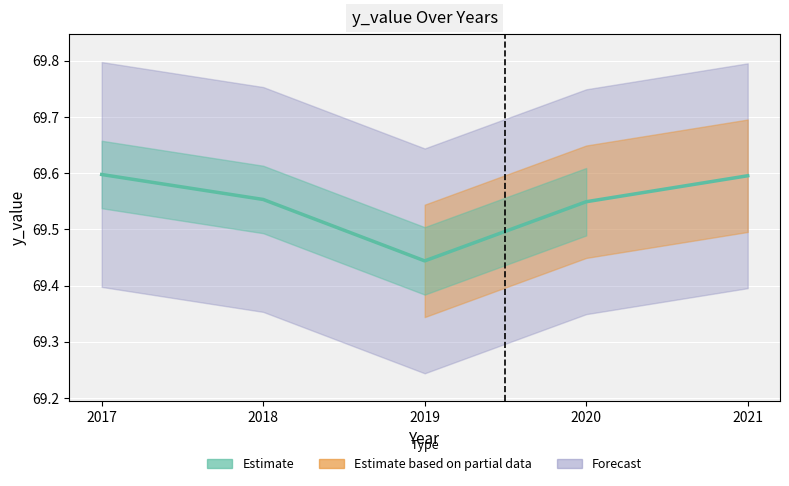

At which category does the data reach its first local valley?

2019